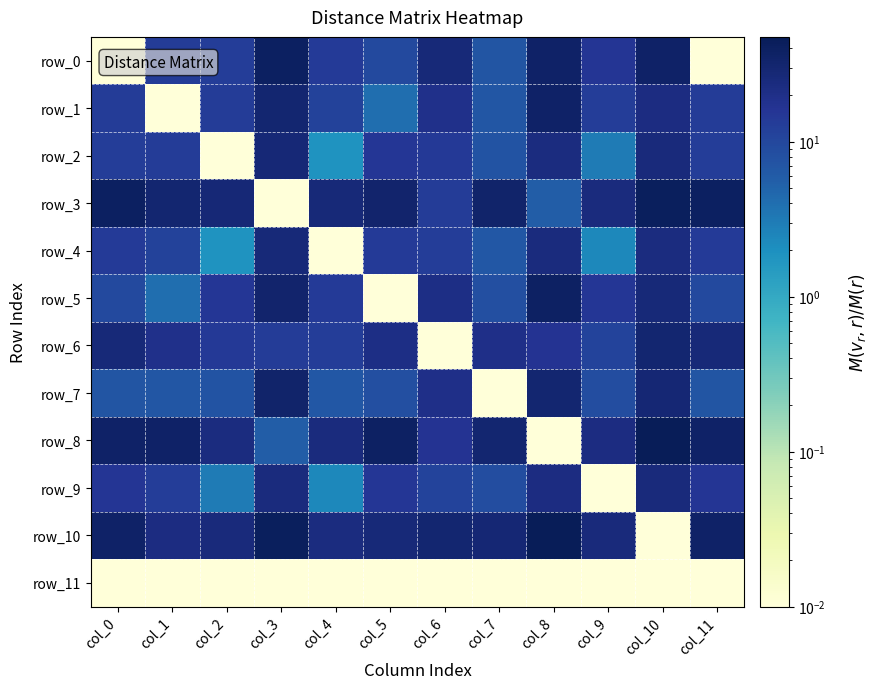

Which series changed the most between col_6 and col_9?

row_0